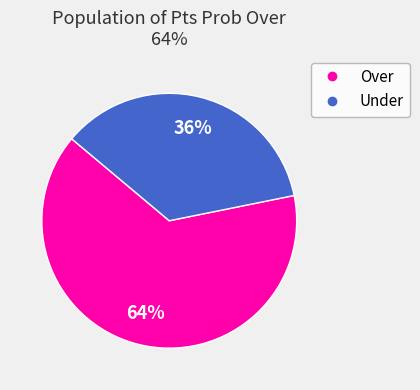

Does any single category account for the majority?

Yes